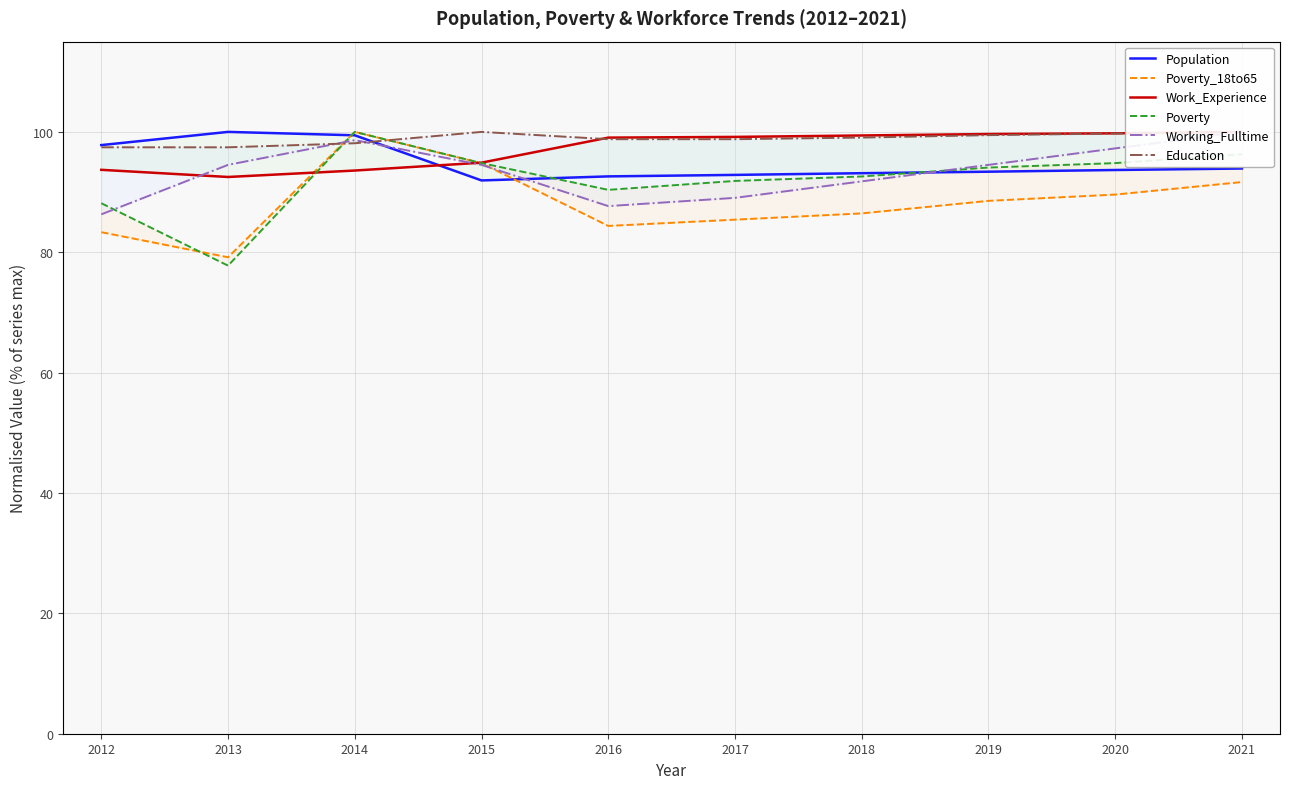

Reading right to left, transcribe all the data shown in this chart.

Population: 93.9	93.7	93.4	93.1	92.9	92.6	91.9	99.4	100.0	97.8
Poverty_18to65: 91.7	89.6	88.5	86.5	85.4	84.4	94.8	100.0	79.2	83.3
Work_Experience: 100.0	99.8	99.6	99.4	99.2	99.0	94.9	93.6	92.5	93.7
Poverty: 96.3	94.8	94.1	92.6	91.9	90.4	94.8	100.0	77.8	88.1
Working_Fulltime: 100.0	97.3	94.5	91.8	89.0	87.7	94.5	98.6	94.5	86.3
Education: 100.0	99.7	99.5	99.1	98.8	98.8	100.0	98.1	97.4	97.4